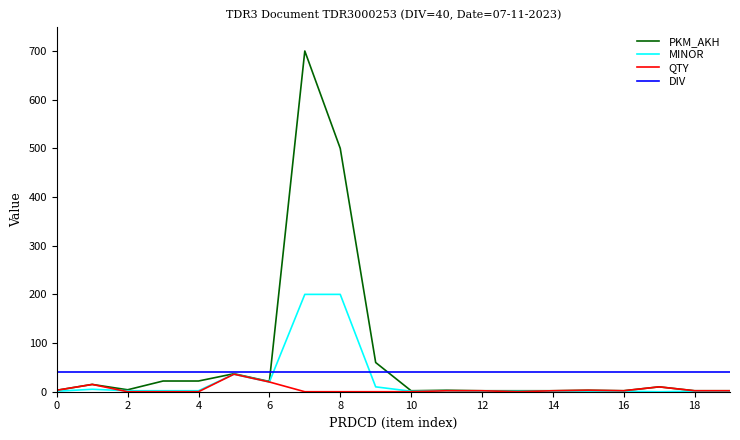

What is the minimum value for DIV?

40